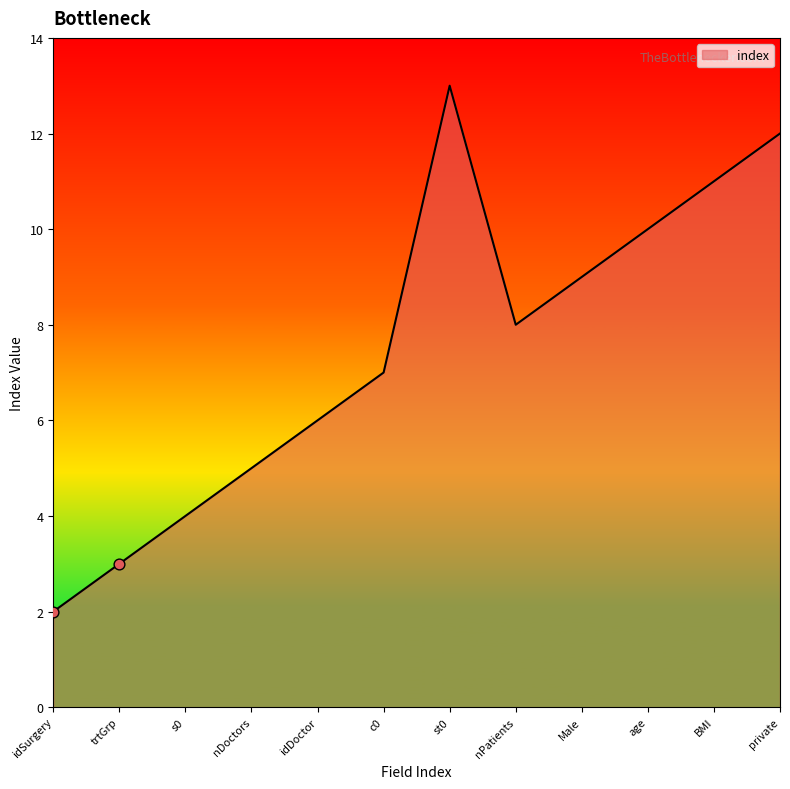

Approximately how many times larger is the value at Male compared to st0?

0.7